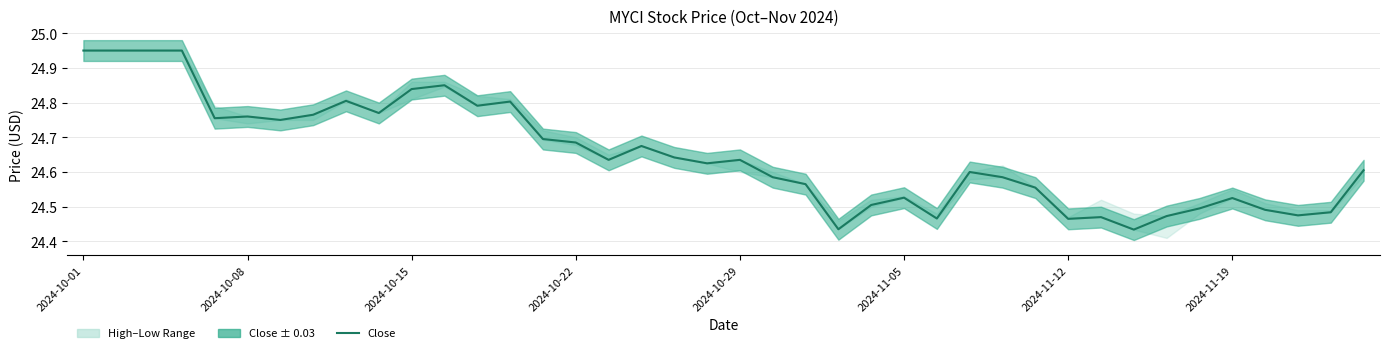

True or false: the data shows 37.8 at 22.

False